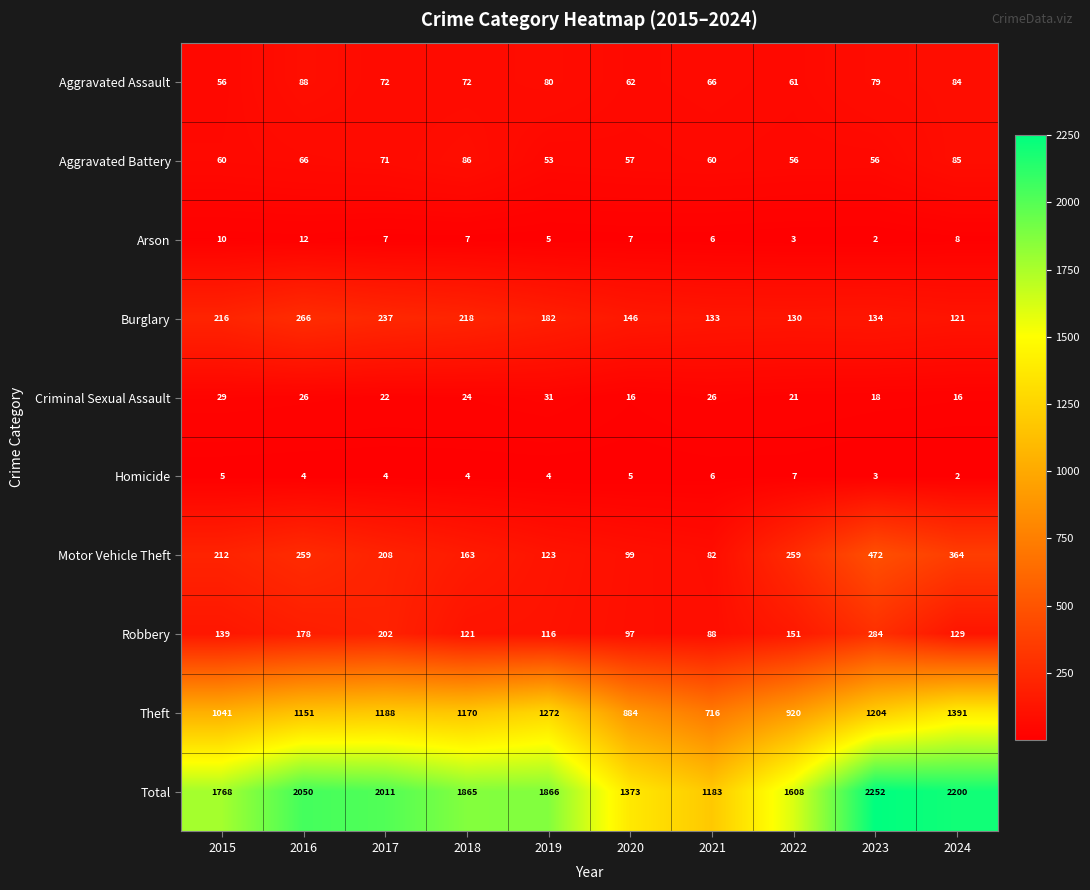

What is the minimum value shown in the chart?

2